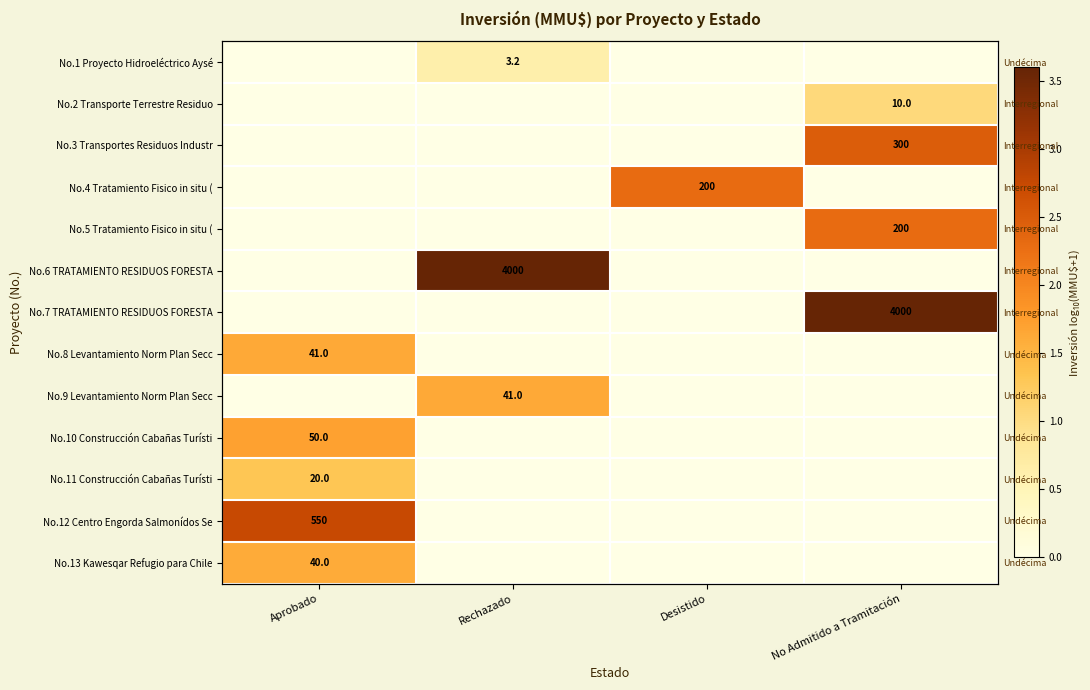

Which series changed the most between Desistido and No Admitido a Tramitación?

No.7 TRATAMIENTO RESIDUOS FORESTA